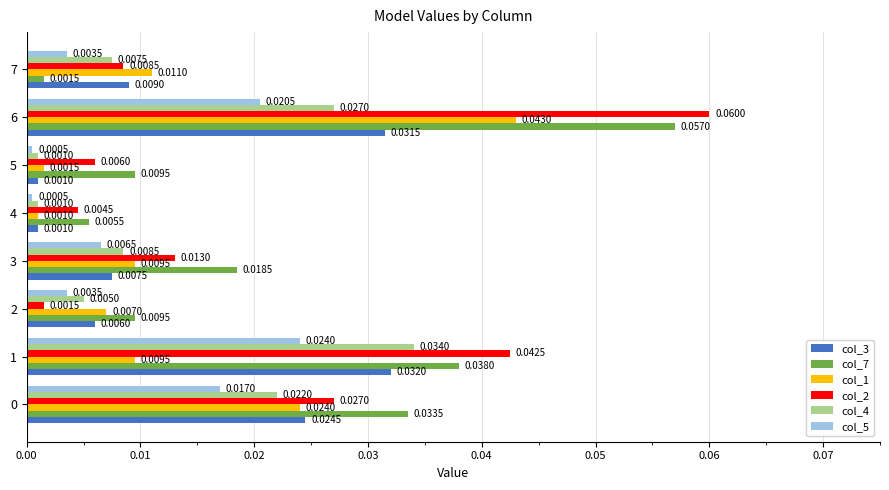

Which series has the largest range (max minus min)?

col_2